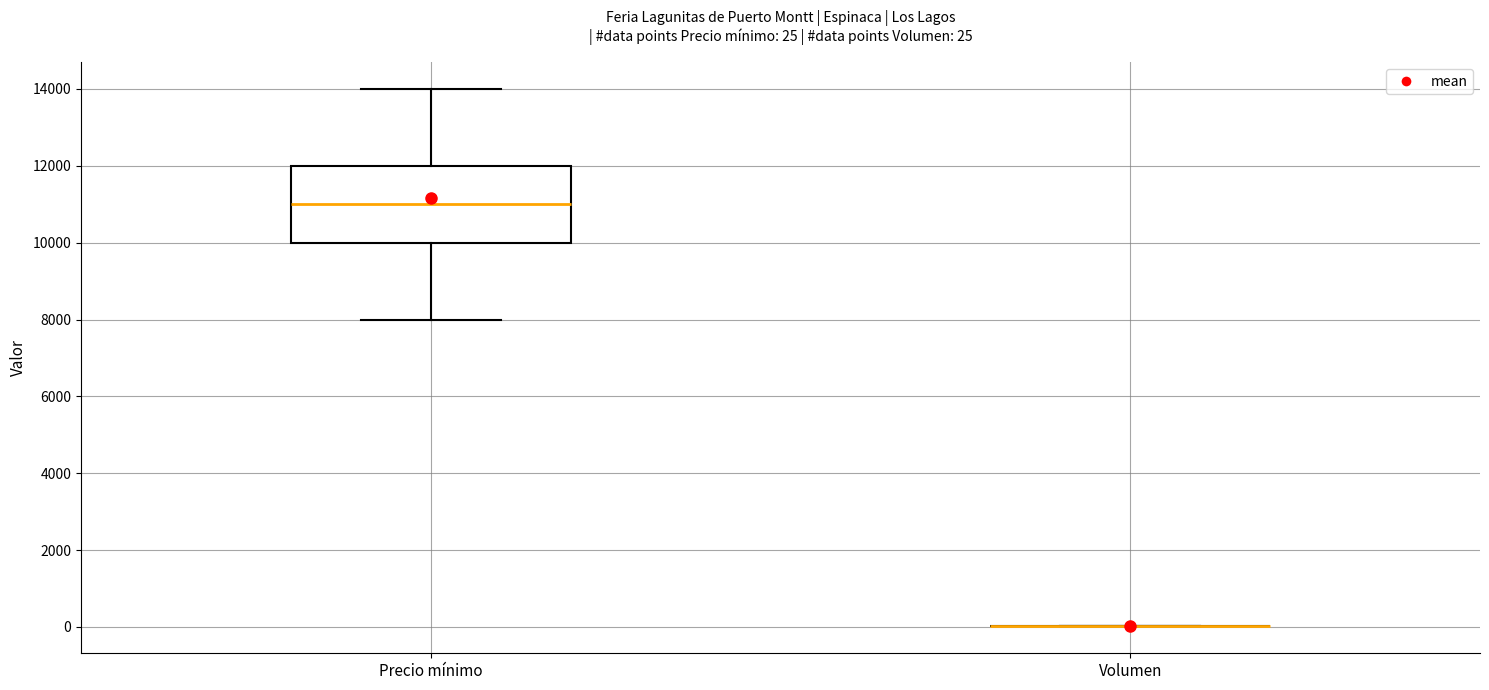

Which box is the tallest, from its lower edge to its upper edge?

Precio mínimo